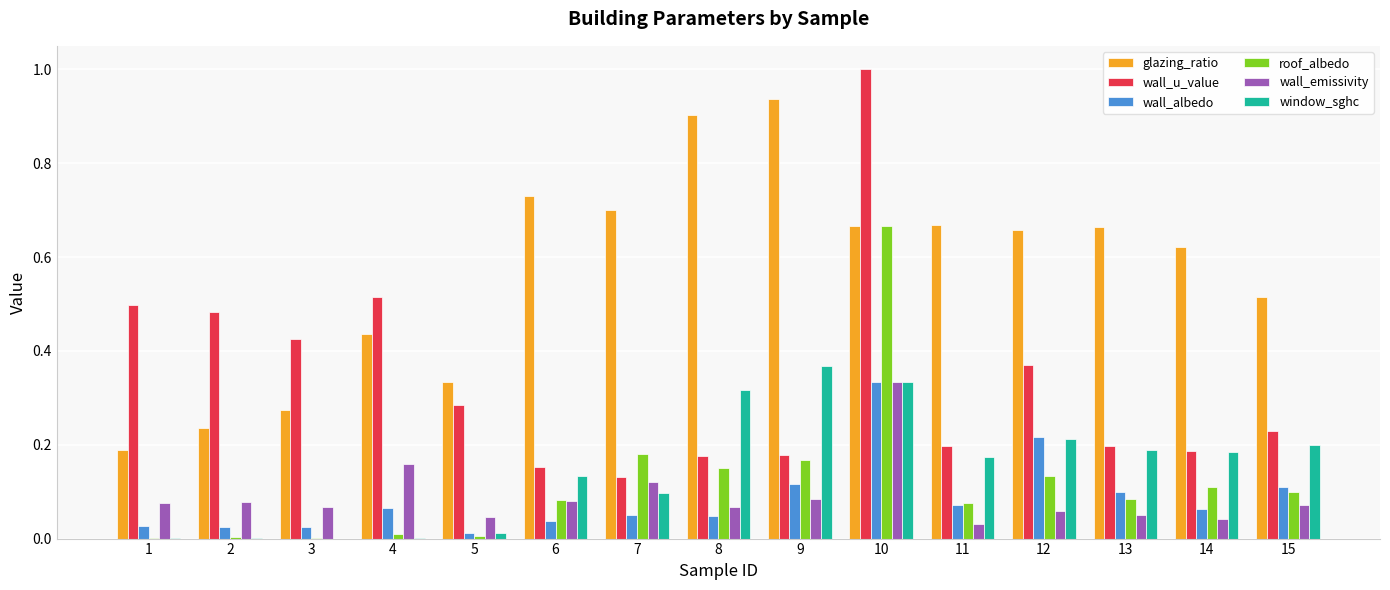

Is it true that wall_u_value equals 0.2 at 8?

True